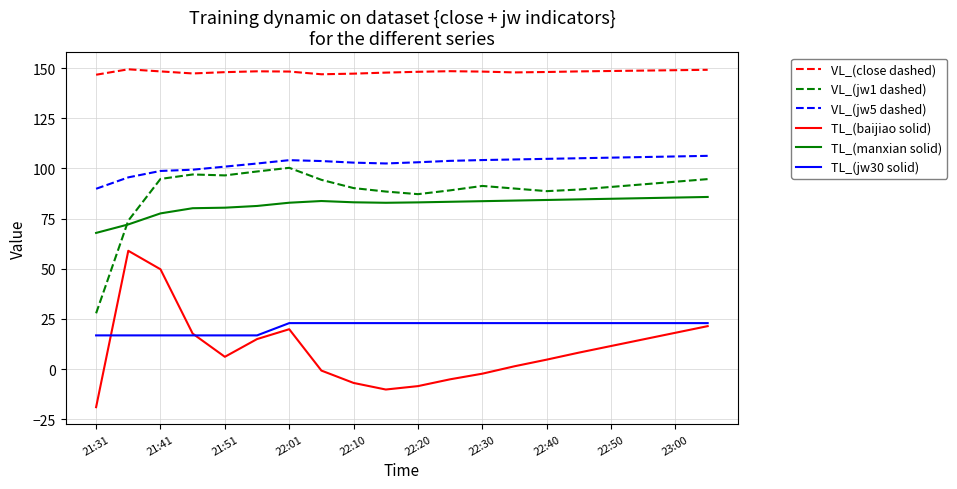

Rank the series by their maximum value, from lowest to highest.

TL_(jw30 solid), TL_(baijiao solid), TL_(manxian solid), VL_(jw1 dashed), VL_(jw5 dashed), VL_(close dashed)